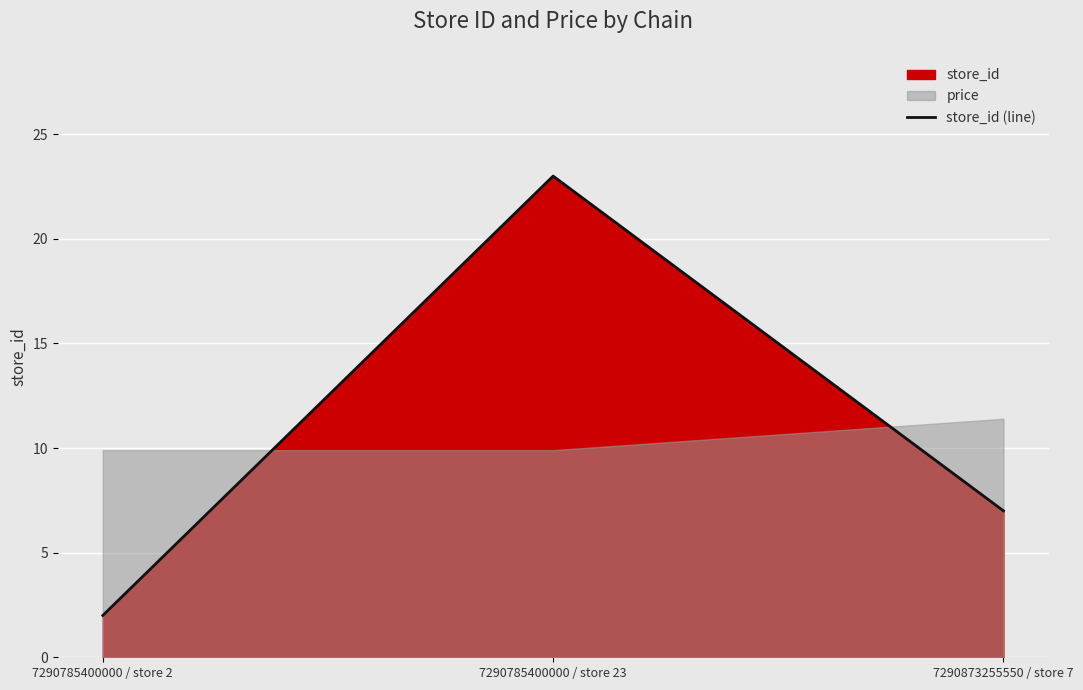

What is the greatest value displayed?

23